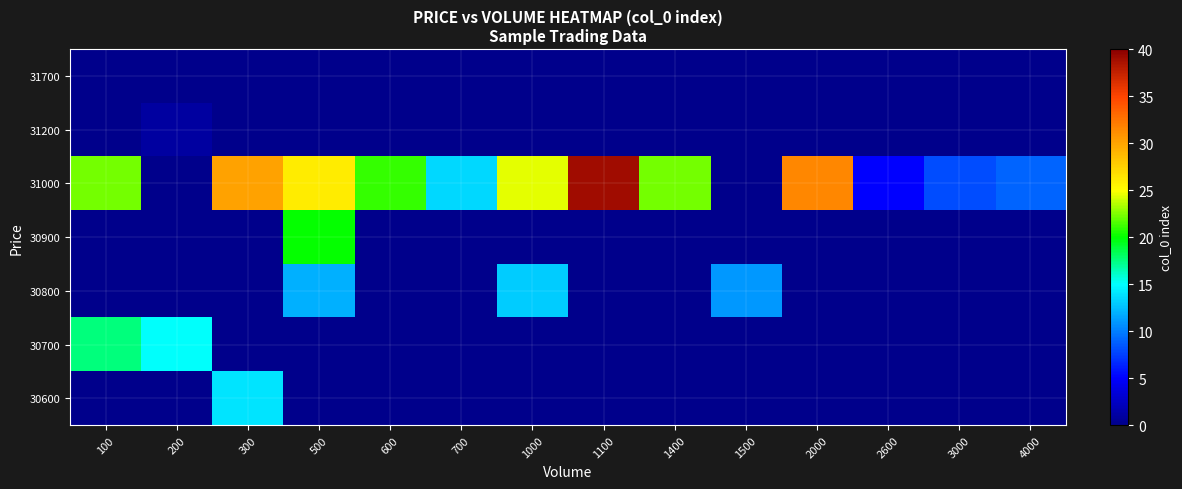

Reading left to right, extract all data points from this chart.

31700: 100=0.0	200=0.0	300=0.0	500=0.0	600=0.0	700=0.0	1000=0.0	1100=0.0	1400=0.0	1500=0.0	2000=0.0	2600=0.0	3000=0.0	4000=0.0
31200: 100=0.0	200=1.0	300=0.0	500=0.0	600=0.0	700=0.0	1000=0.0	1100=0.0	1400=0.0	1500=0.0	2000=0.0	2600=0.0	3000=0.0	4000=0.0
31000: 100=22.2	200=0.0	300=30.0	500=26.0	600=21.0	700=13.5	1000=24.4	1100=39.0	1400=22.3	1500=0.0	2000=31.5	2600=5.0	3000=8.0	4000=9.0
30900: 100=0.0	200=0.0	300=0.0	500=20.0	600=0.0	700=0.0	1000=0.0	1100=0.0	1400=0.0	1500=0.0	2000=0.0	2600=0.0	3000=0.0	4000=0.0
30800: 100=0.0	200=0.0	300=0.0	500=12.0	600=0.0	700=0.0	1000=13.0	1100=0.0	1400=0.0	1500=11.0	2000=0.0	2600=0.0	3000=0.0	4000=0.0
30700: 100=17.5	200=15.0	300=0.0	500=0.0	600=0.0	700=0.0	1000=0.0	1100=0.0	1400=0.0	1500=0.0	2000=0.0	2600=0.0	3000=0.0	4000=0.0
30600: 100=0.0	200=0.0	300=14.0	500=0.0	600=0.0	700=0.0	1000=0.0	1100=0.0	1400=0.0	1500=0.0	2000=0.0	2600=0.0	3000=0.0	4000=0.0